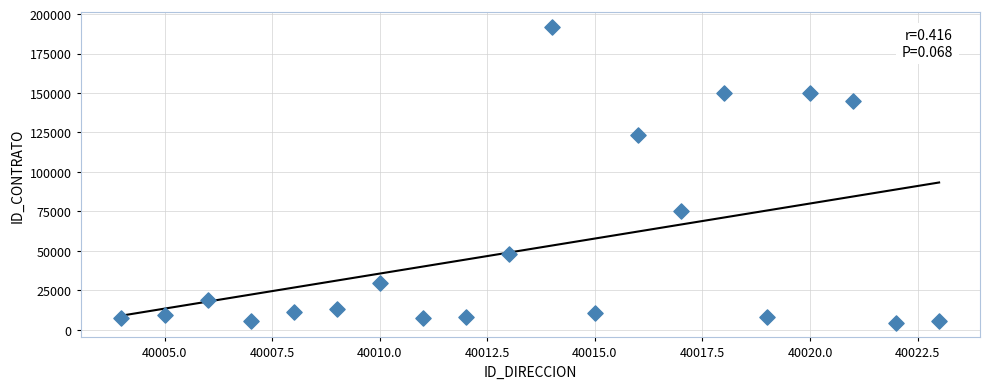

What is the range of X values (max minus min)?

19